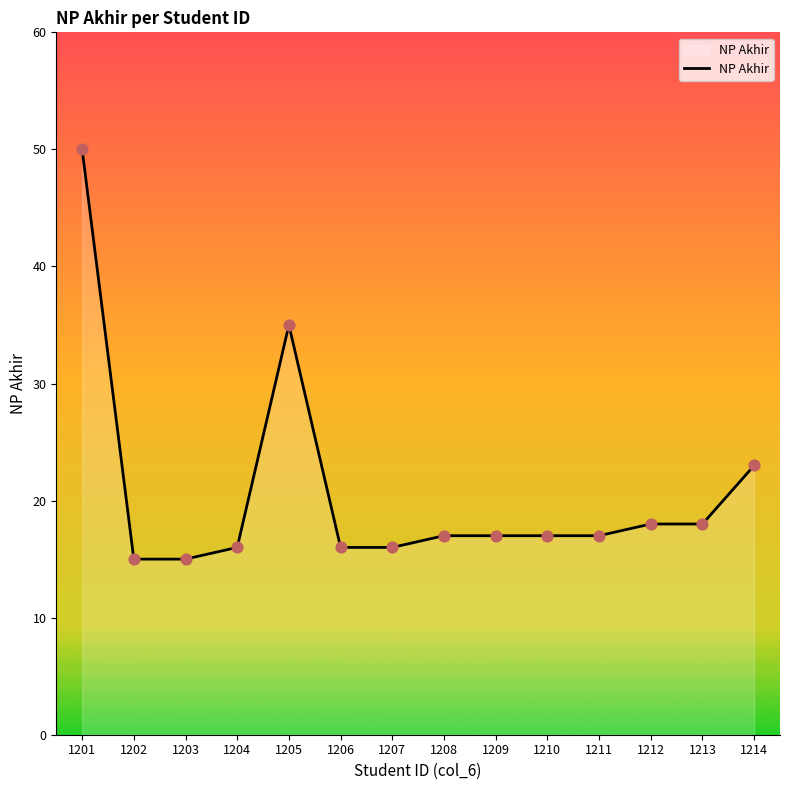

Between 1214 and 1204, which is larger?

1214